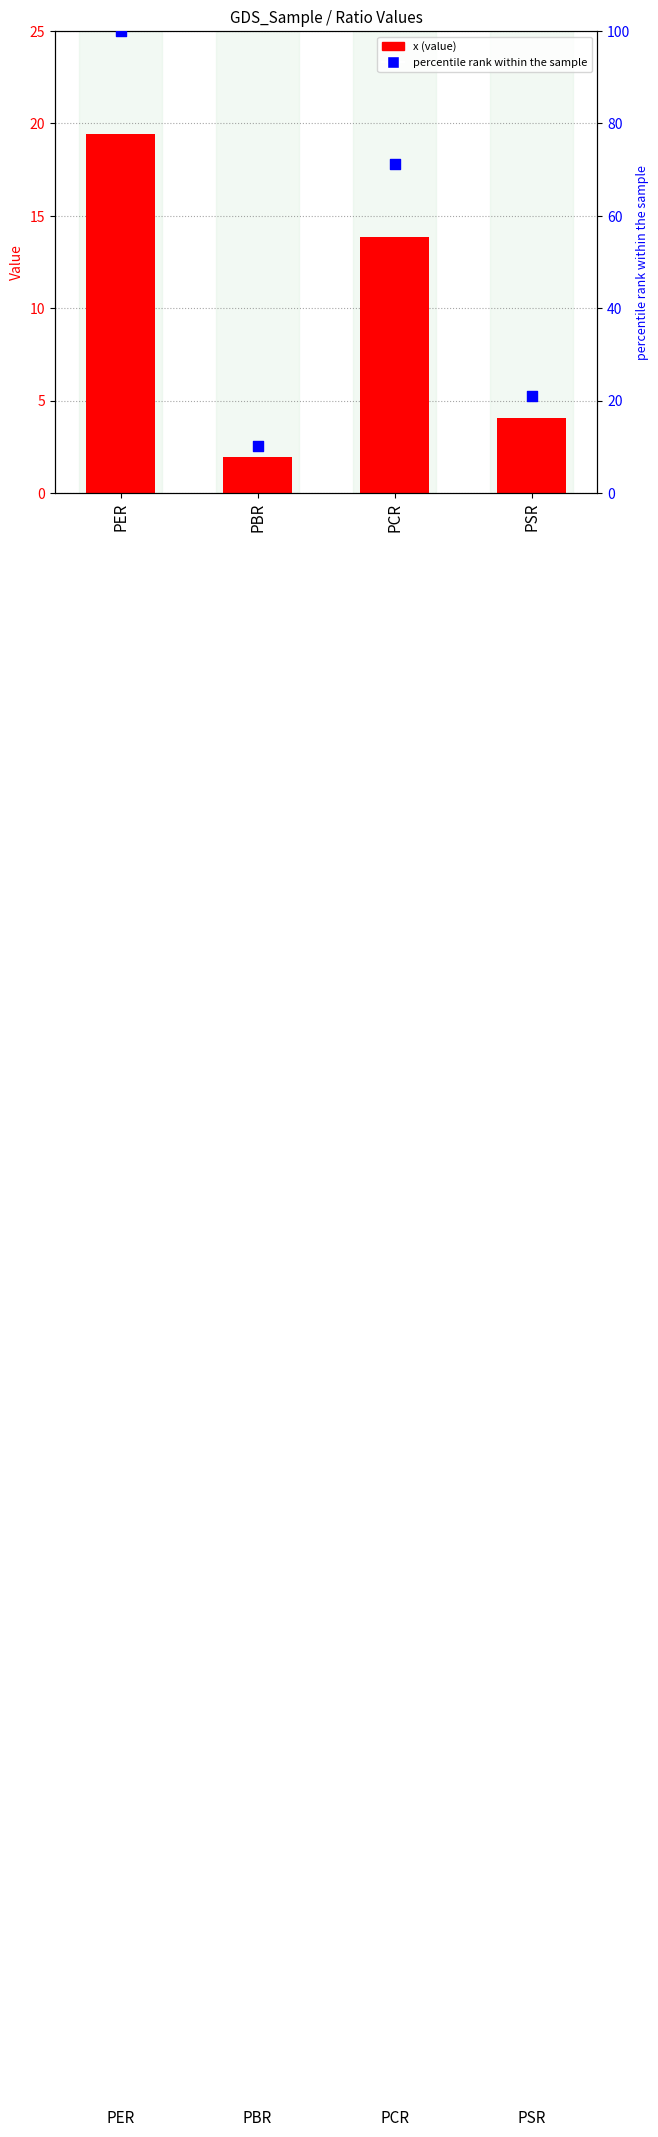

Which series reaches the maximum Y coordinate?

percentile rank within the sample